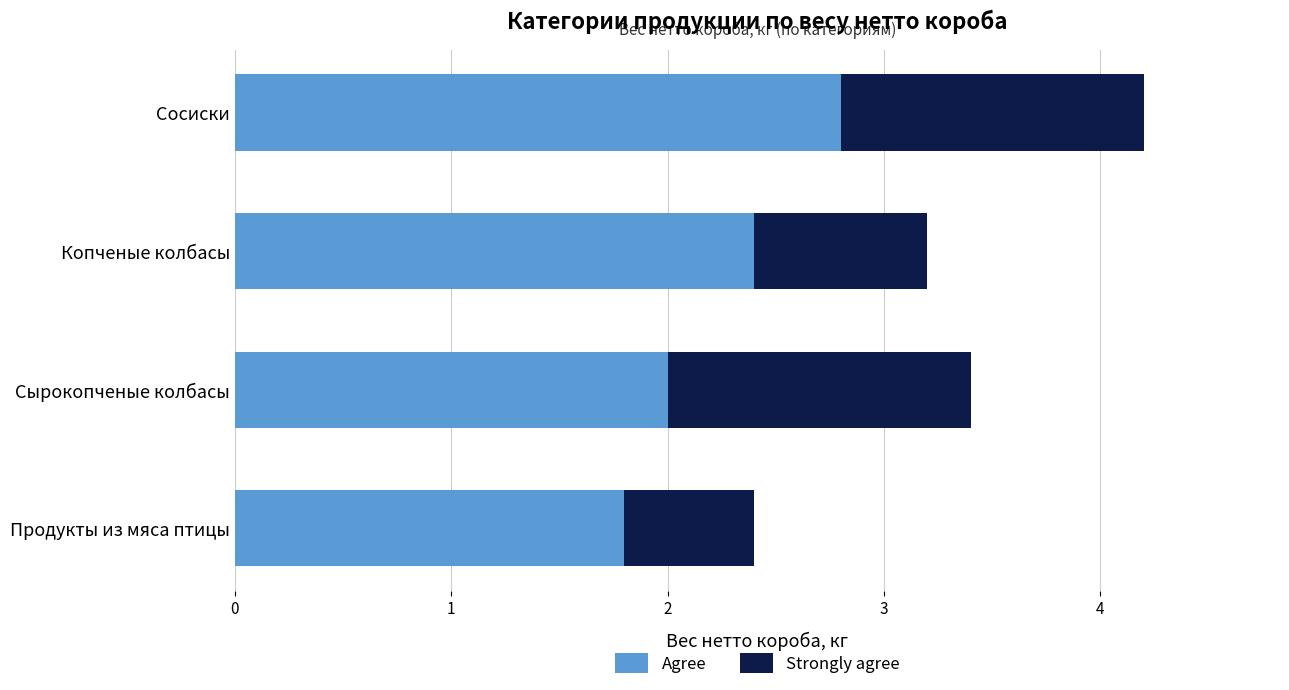

Count the number of categories in the chart.

4